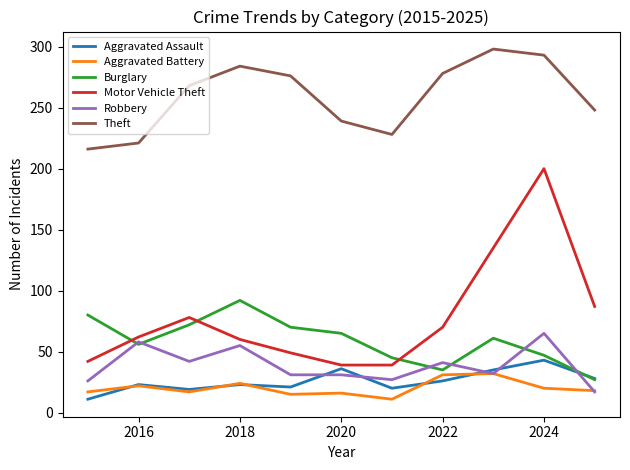

Which series has the largest range (max minus min)?

Motor Vehicle Theft